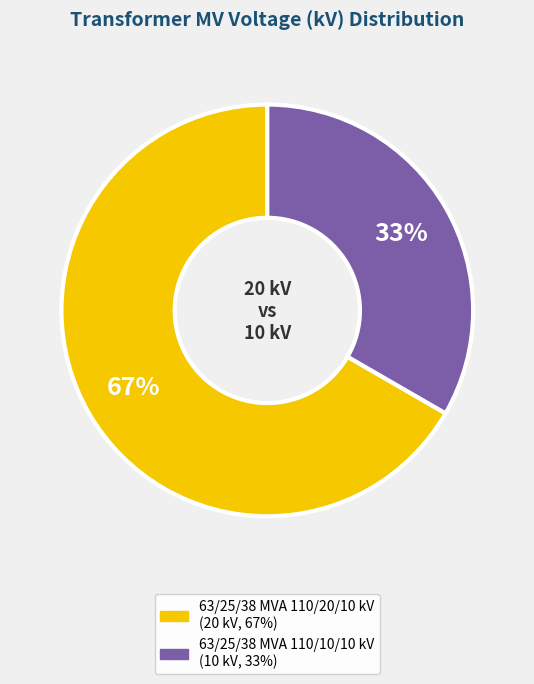

Count the number of slices in the pie.

2